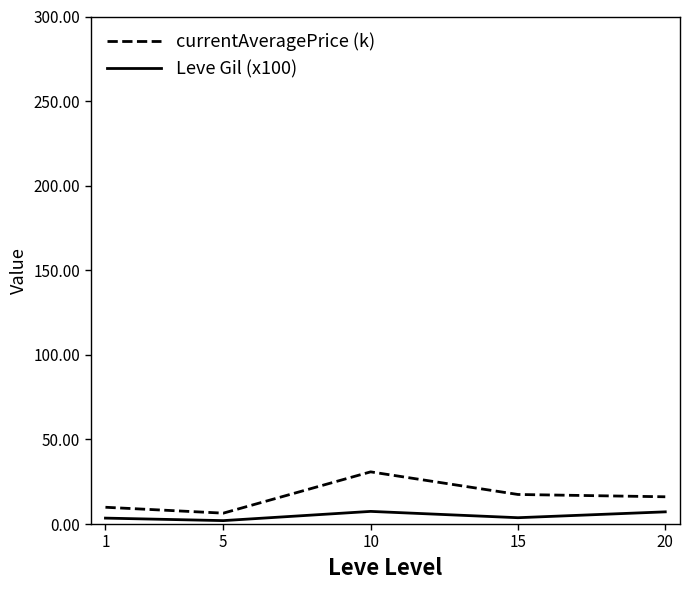

Rank the series by their maximum value, from highest to lowest.

currentAveragePrice (k), Leve Gil (x100)